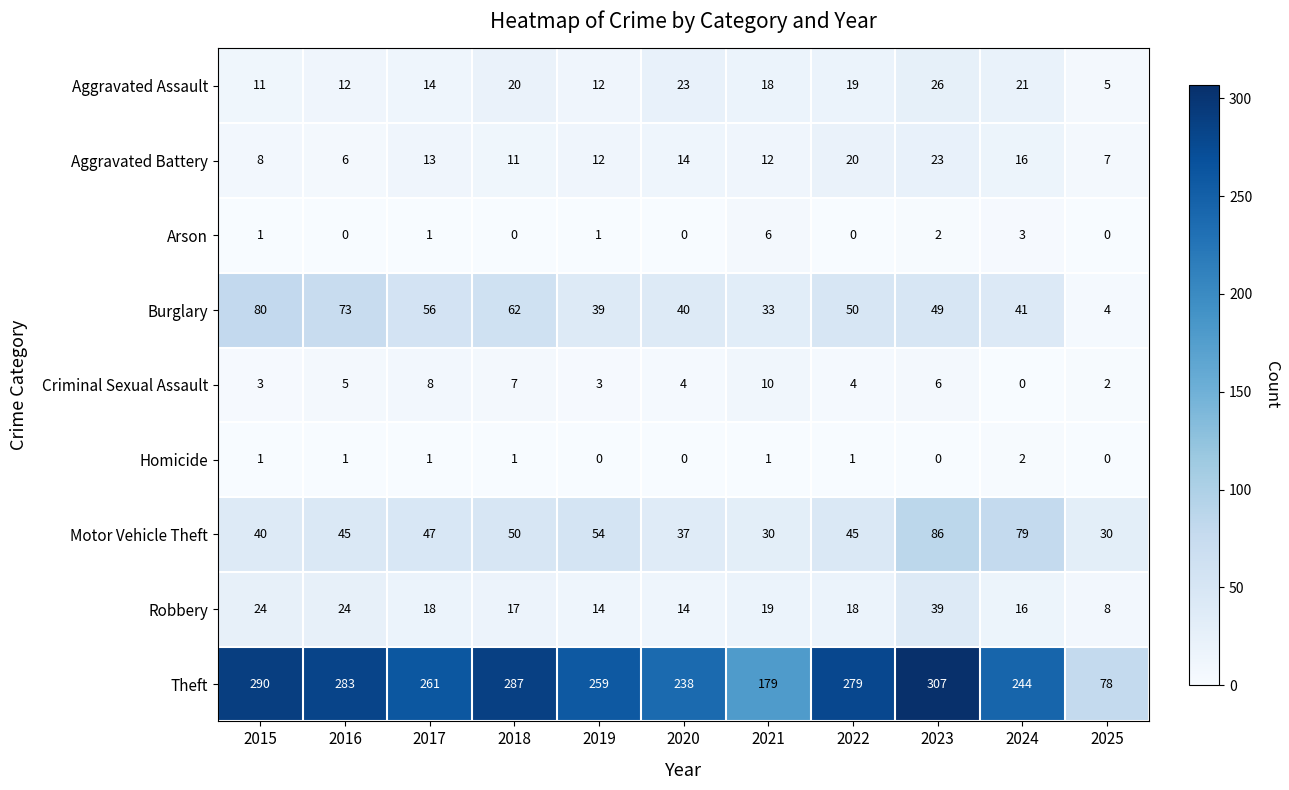

Which series has the widest spread of values?

Theft